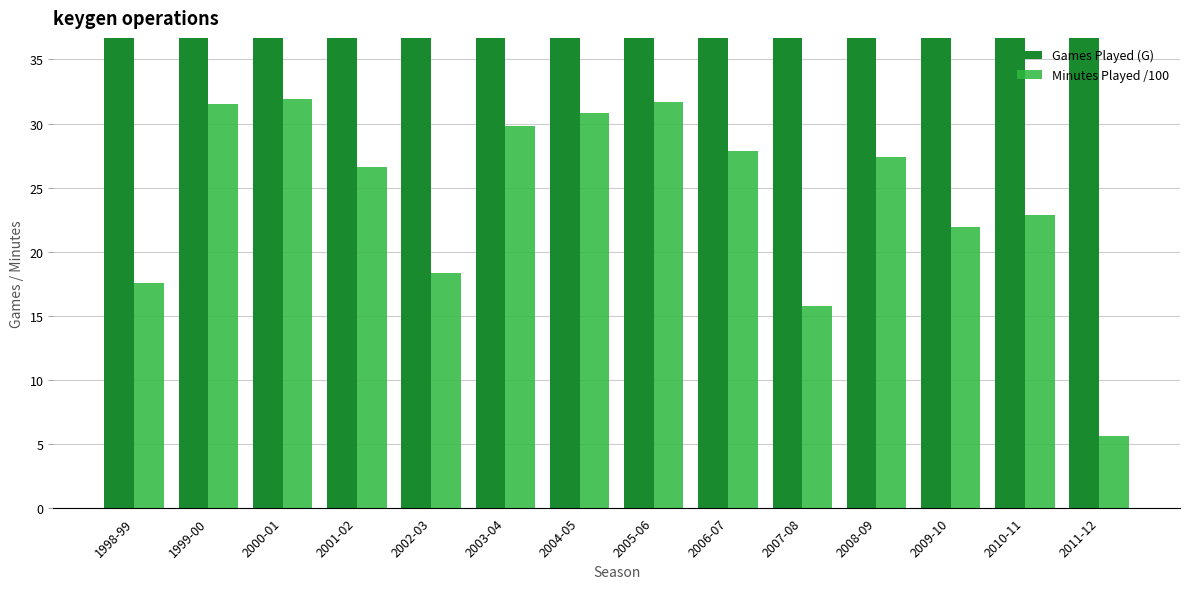

Are the bars grouped side by side (vs. stacked)?

Yes